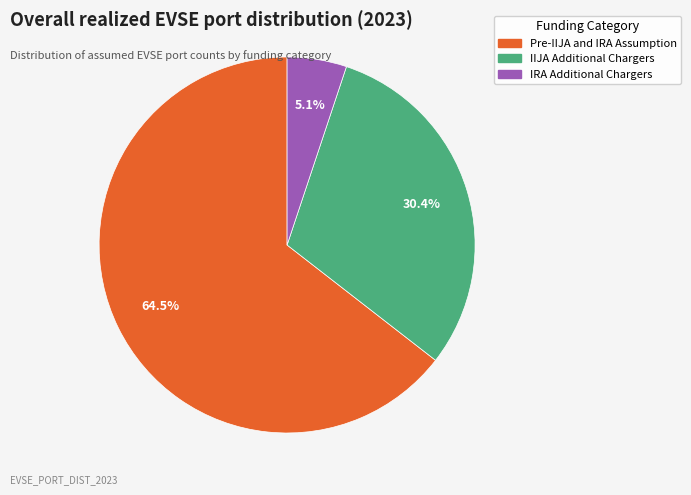

True or false: Pre-IIJA and IRA Assumption accounts for 52% of the total.

False